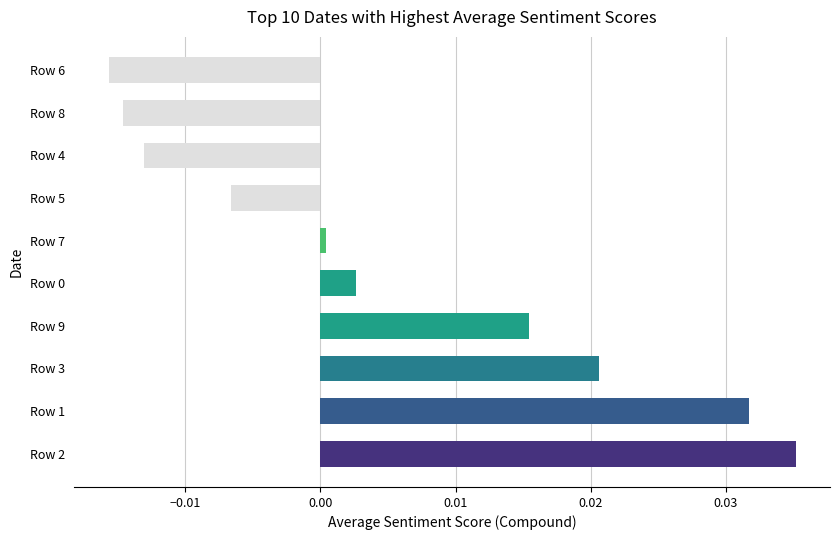

The chart shows a value of 0.0 at Row 1. True or false?

True